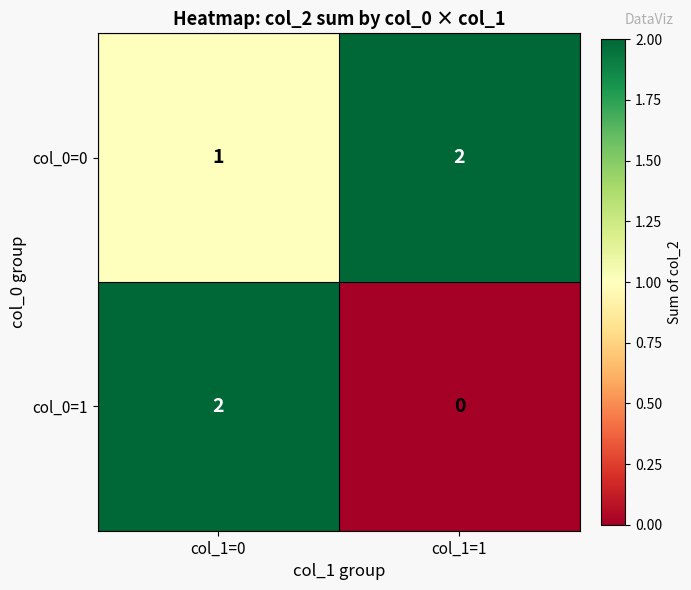

Which category has the lowest value across all series?

col_1=1